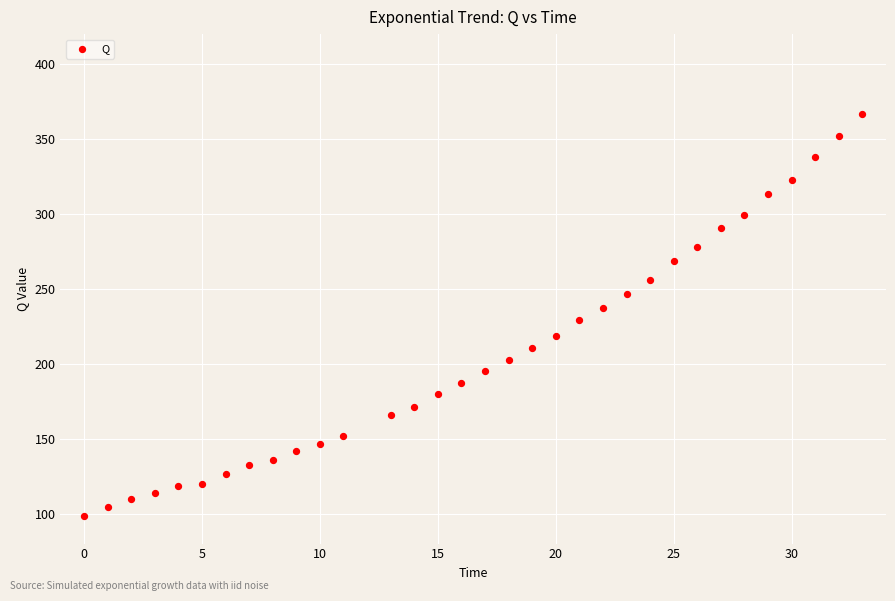

What is the range of Y values (max minus min)?

268.0